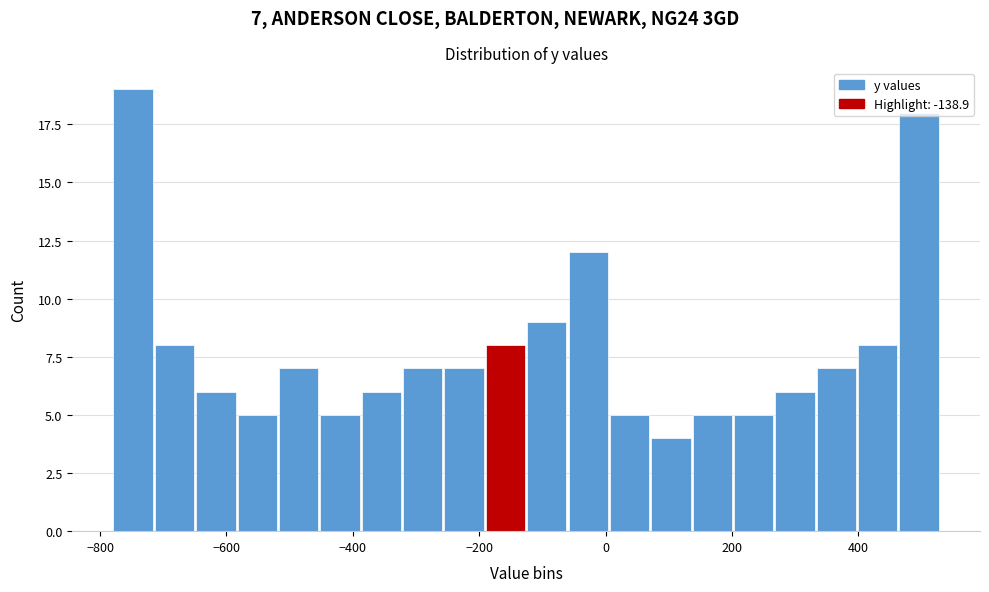

Read against the x-axis, roughly where is the centre of the tallest bar?

-740